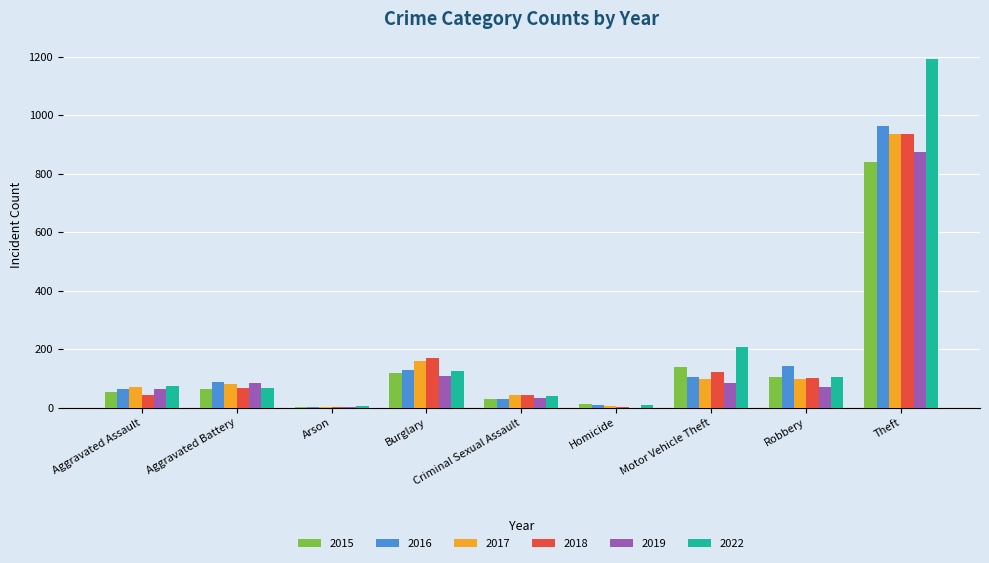

The 2018 series shows 169 at Burglary. True or false?

True